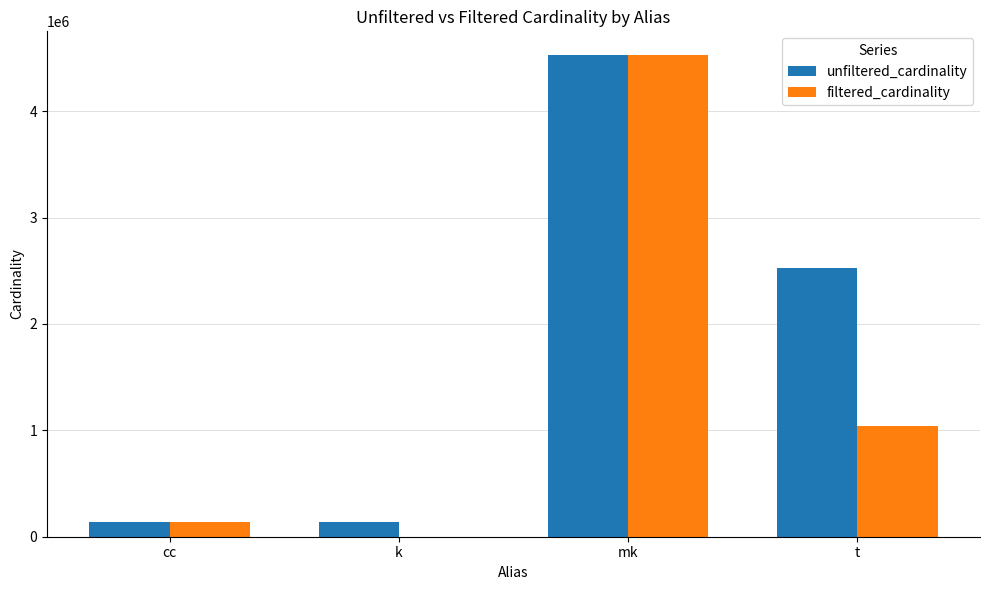

At which category is the sum across all series the highest?

mk